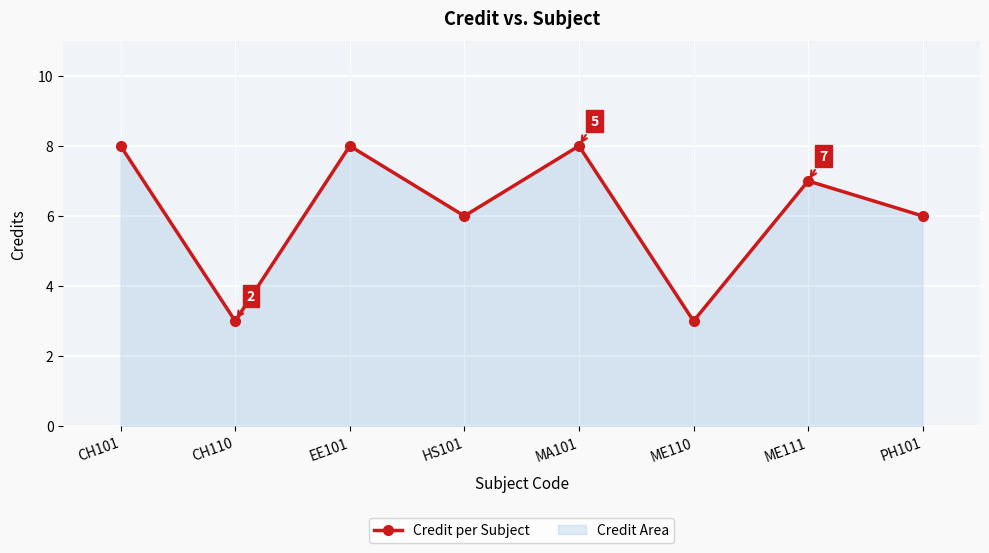

What is the difference between the second highest and minimum values?

5